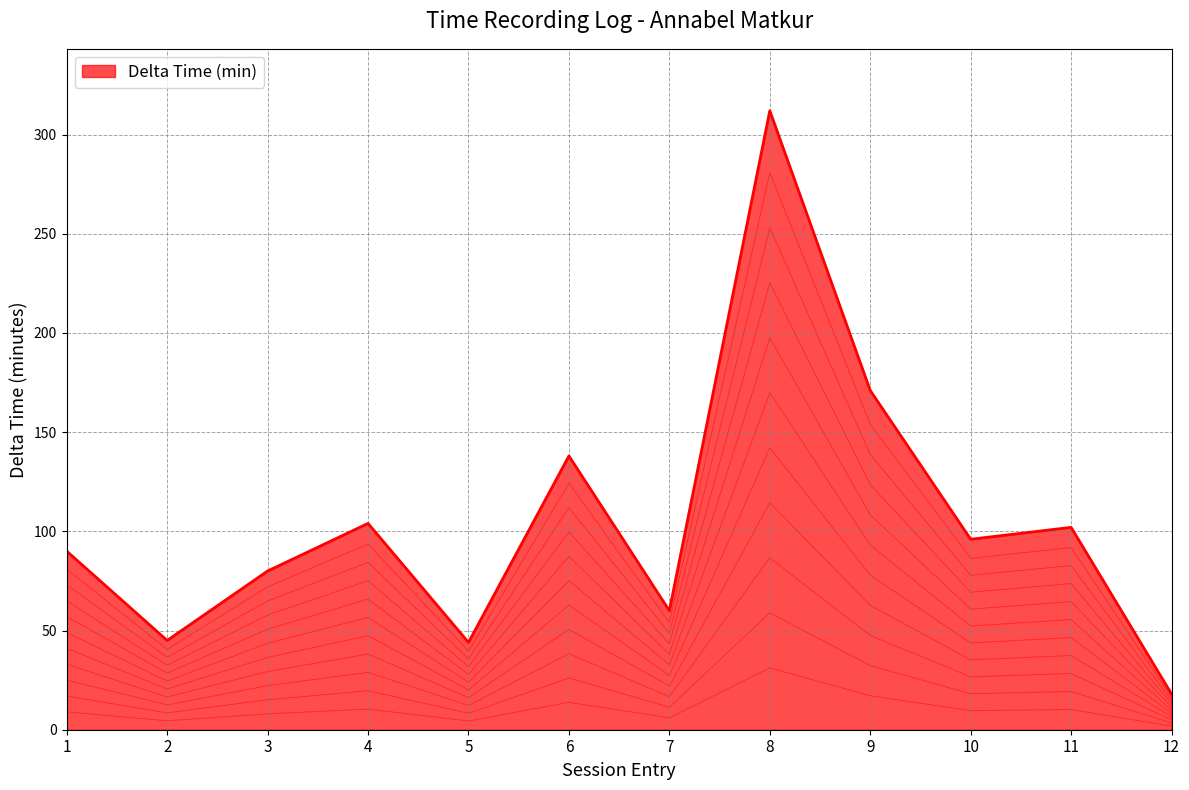

Rank the categories by value from lowest to highest.

12, 5, 2, 7, 3, 1, 10, 11, 4, 6, 9, 8